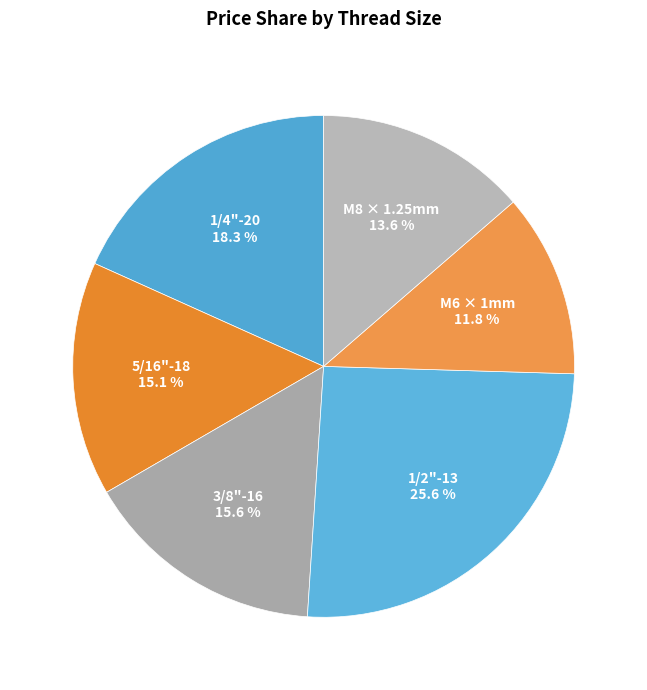

How much of the chart is everything except 1/2"-13?

74.4%